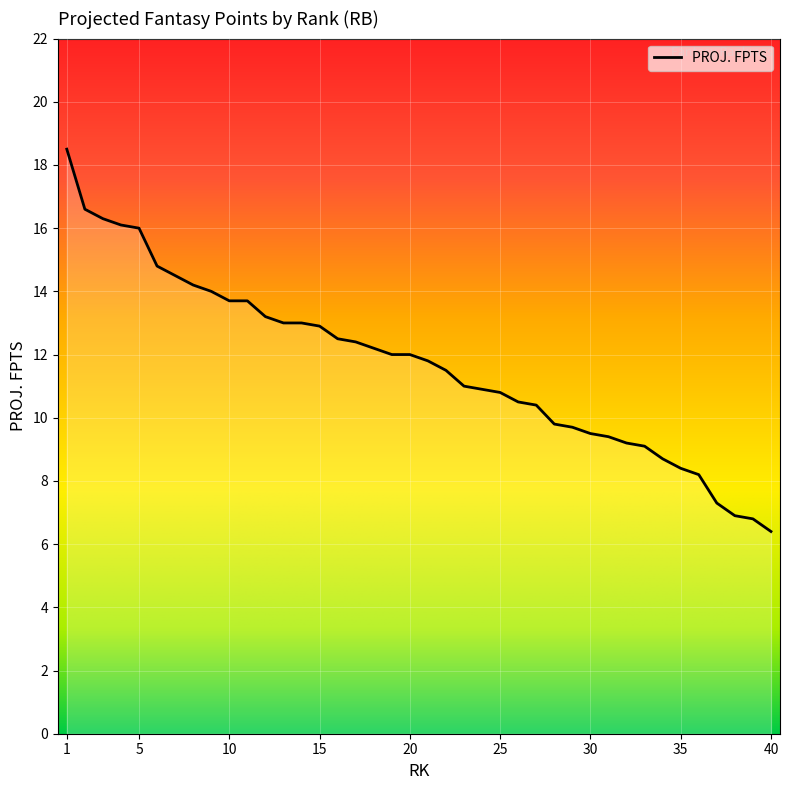

What is the maximum value shown in the chart?

18.5